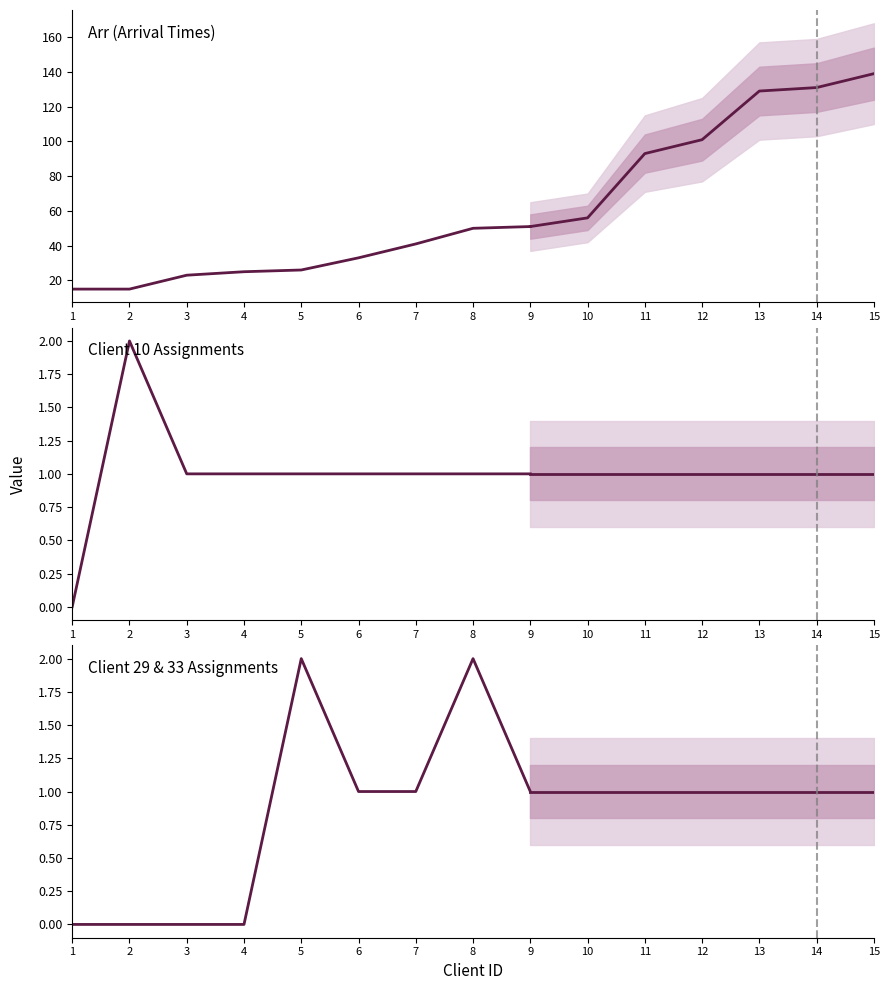

True or false: Arr (Arrival Times) has more than 1 interior local peaks.

False